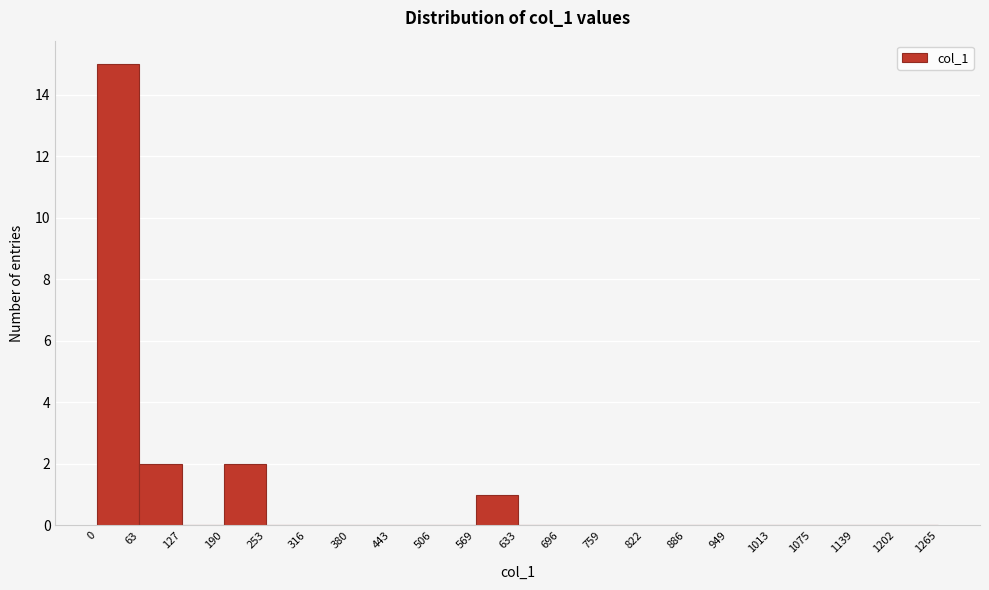

Over which range of the x-axis is the bar tallest?

0 to 63